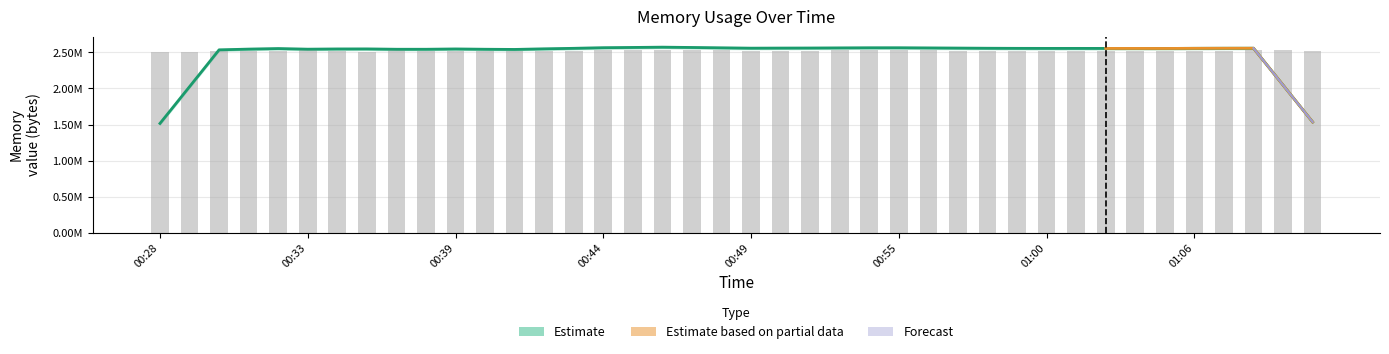

What is the difference between the values at 00:57 and 01:09?

1677.1